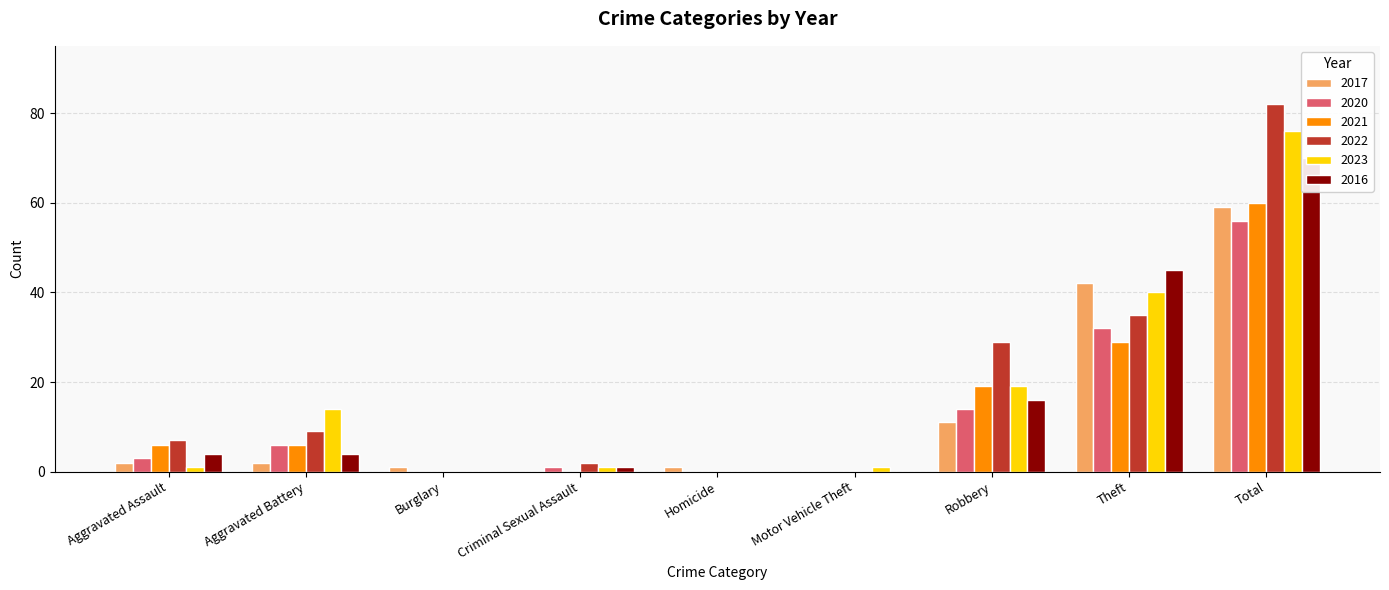

What is the difference between the maximum and second lowest values in the 2017 series?

59